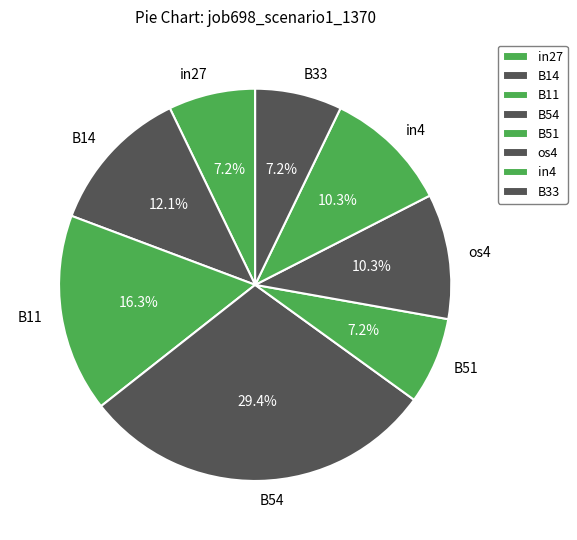

To the nearest percent, what is the difference between the largest and smallest slice percentages?

22%